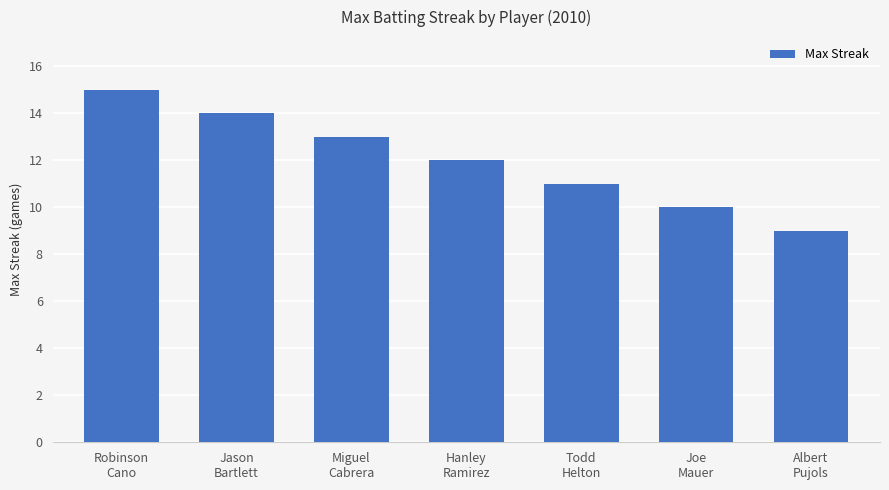

What position from the left is Joe
Mauer?

6